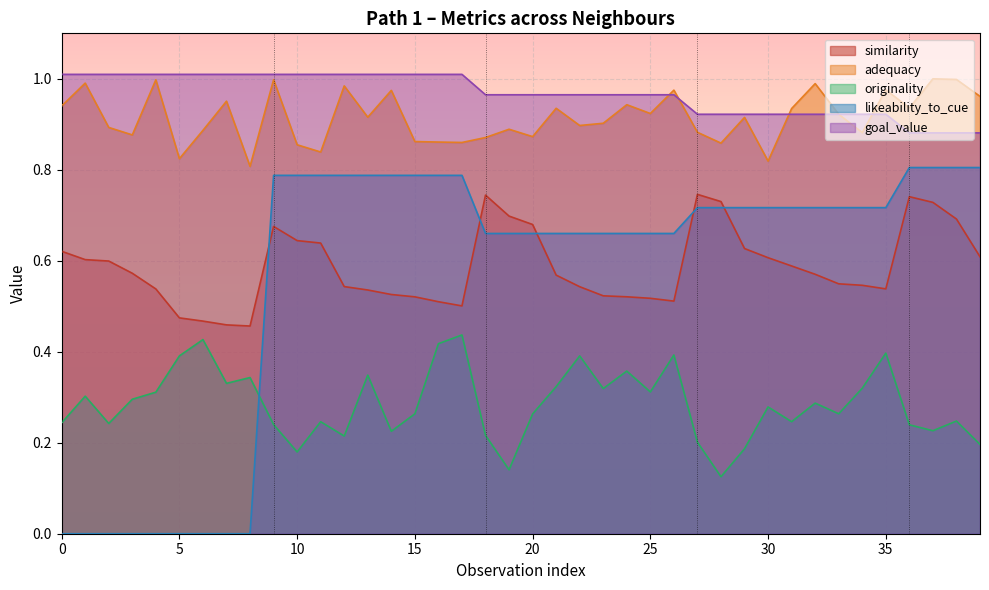

Which series has the widest spread of values?

likeability_to_cue